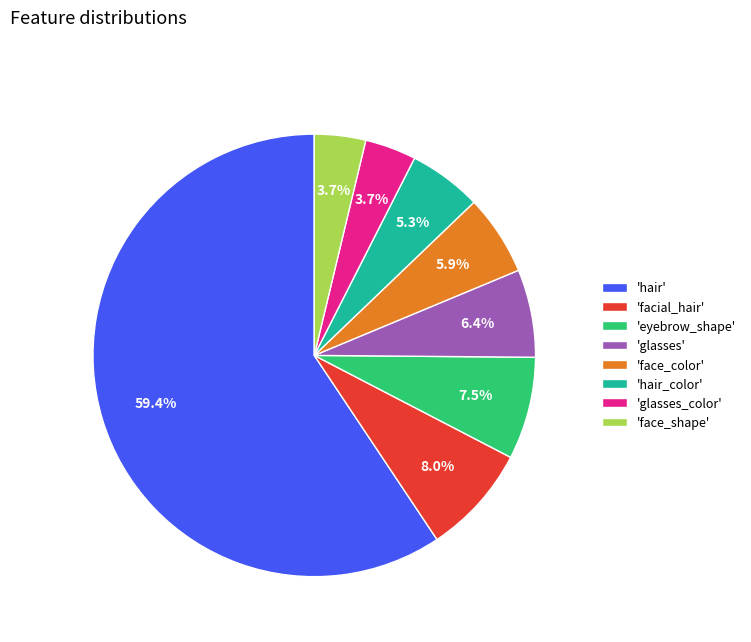

What is the largest slice in the pie chart?

'hair'